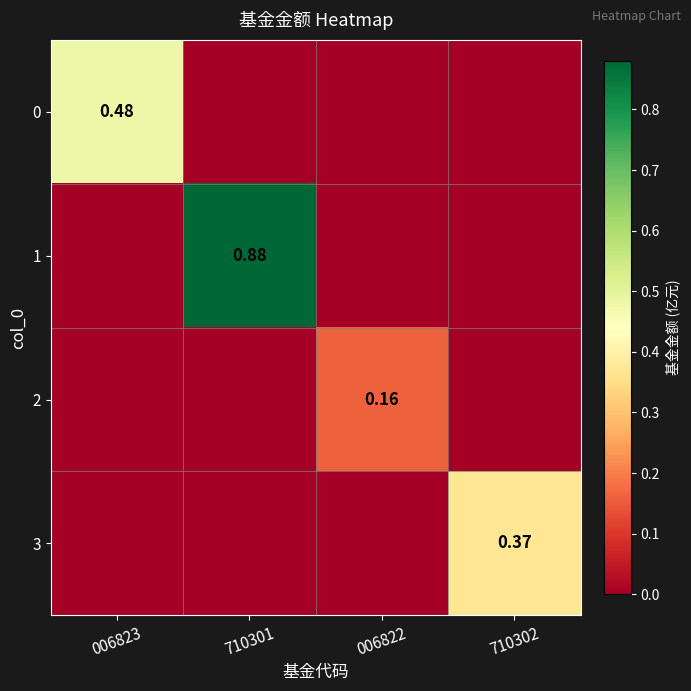

At how many categories does at least one series exceed 0?

4